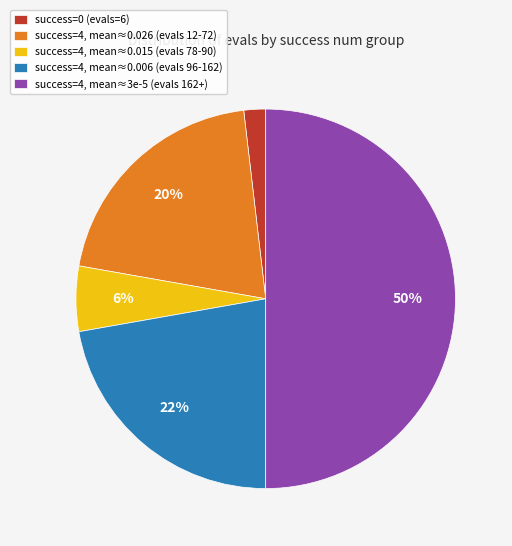

The success=4, mean≈3e-5 (evals 162+) slice represents 57% of the pie. True or false?

False